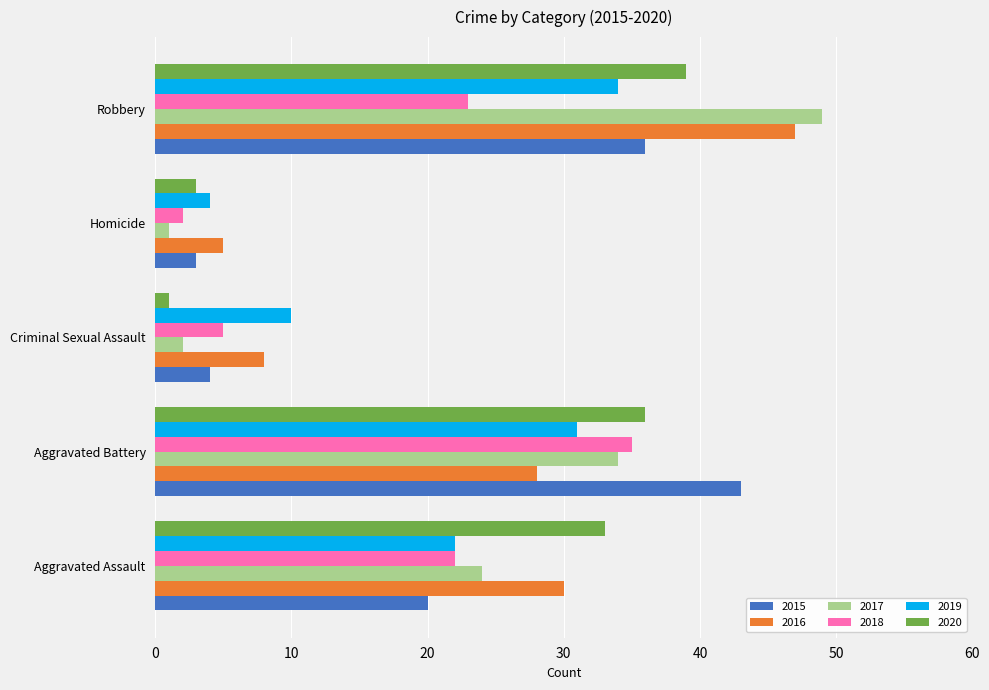

Is it true that 2019 equals 1 at Homicide?

False